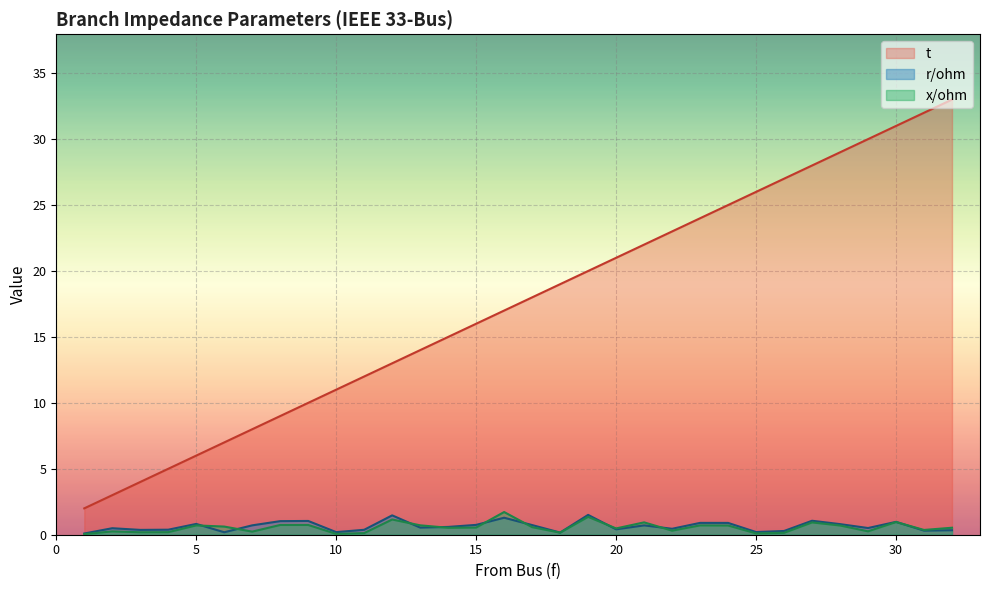

How many interior local peaks does the x/ohm series have?

9